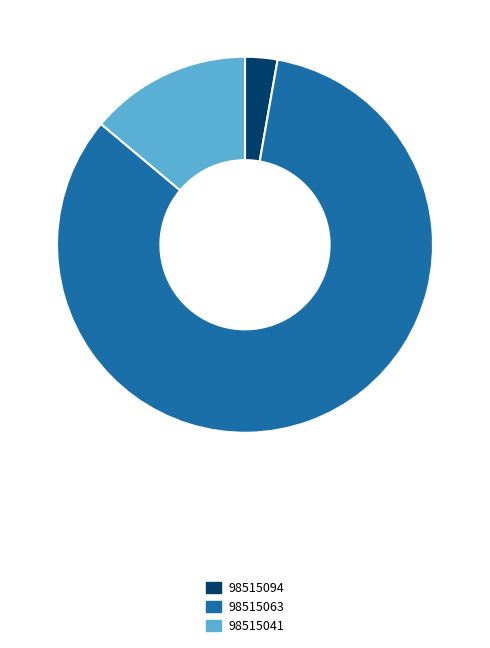

Is there a majority slice in this chart?

Yes